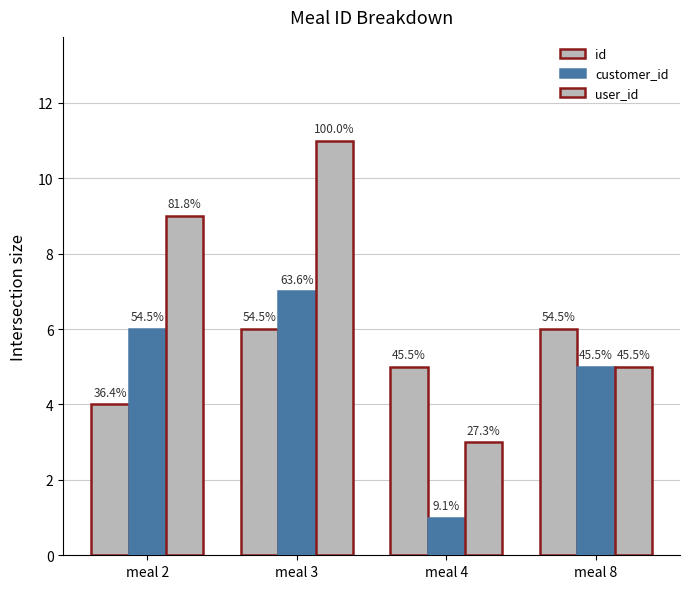

What is the total value across all series at meal 4?

9